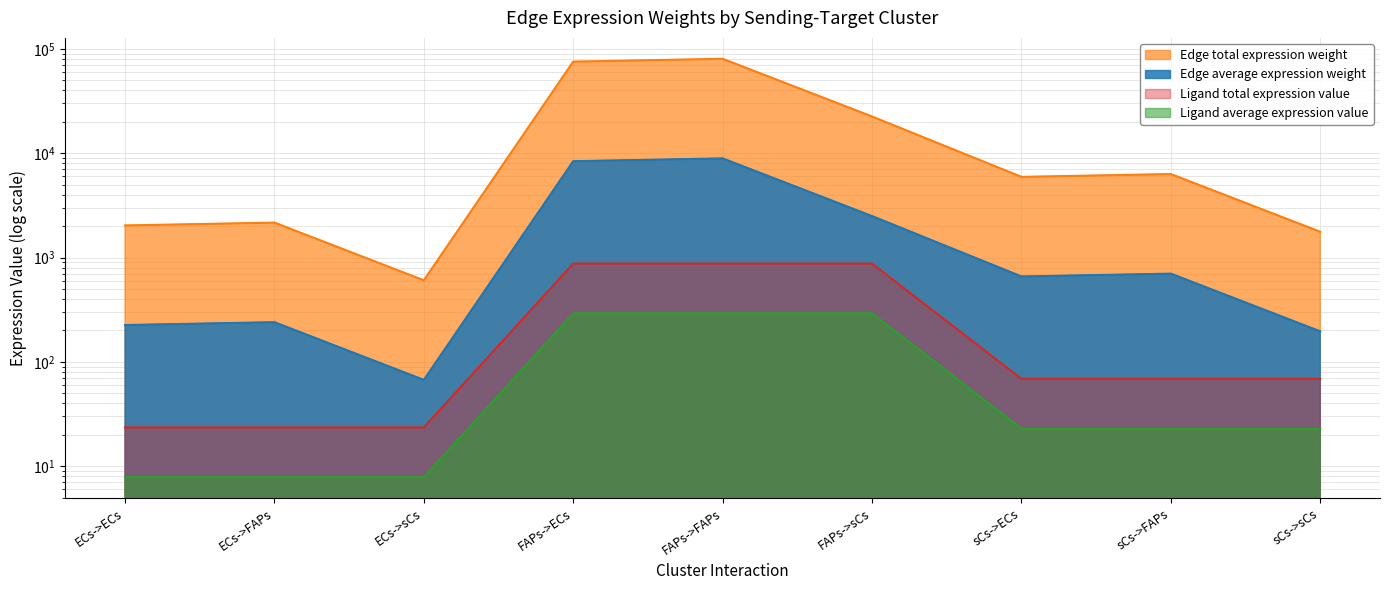

True or false: Ligand total expression value and Edge total expression weight cross at least once.

False